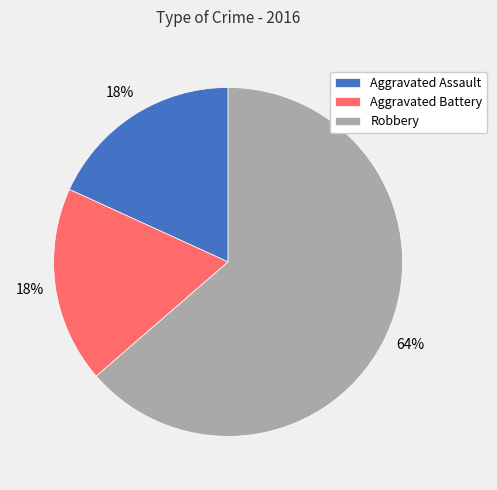

Do Aggravated Assault and Robbery together represent more than half of the pie?

Yes